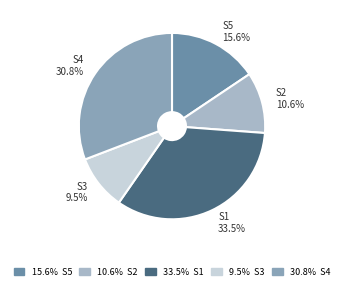

How much of the chart is everything except S1?

66.5%